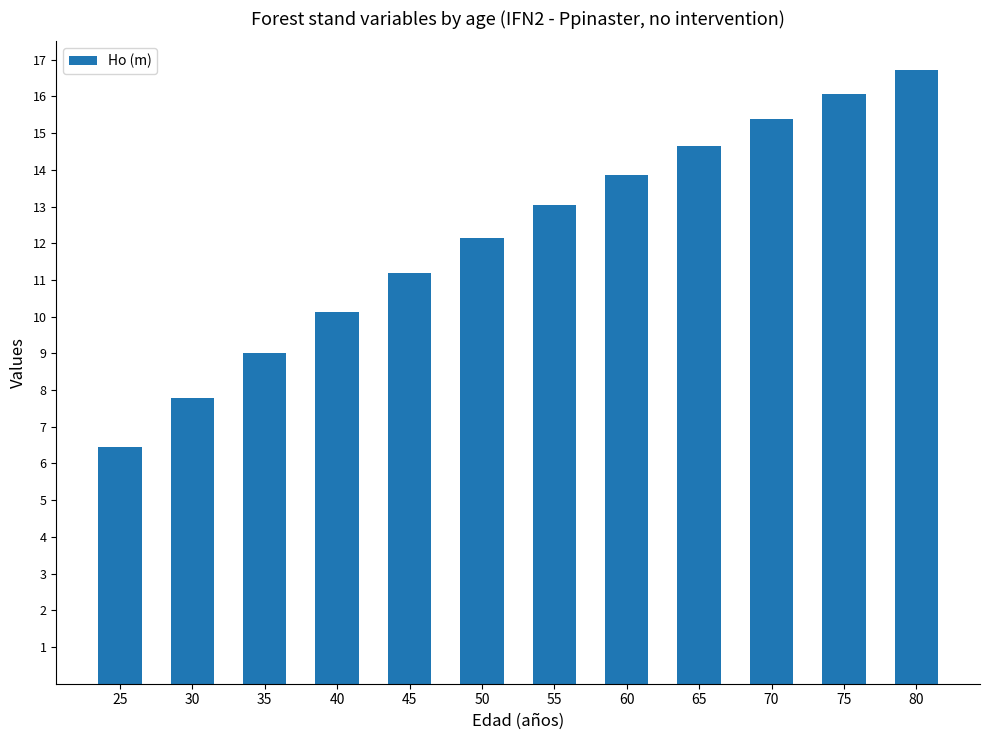

What is the smallest value displayed?

6.4